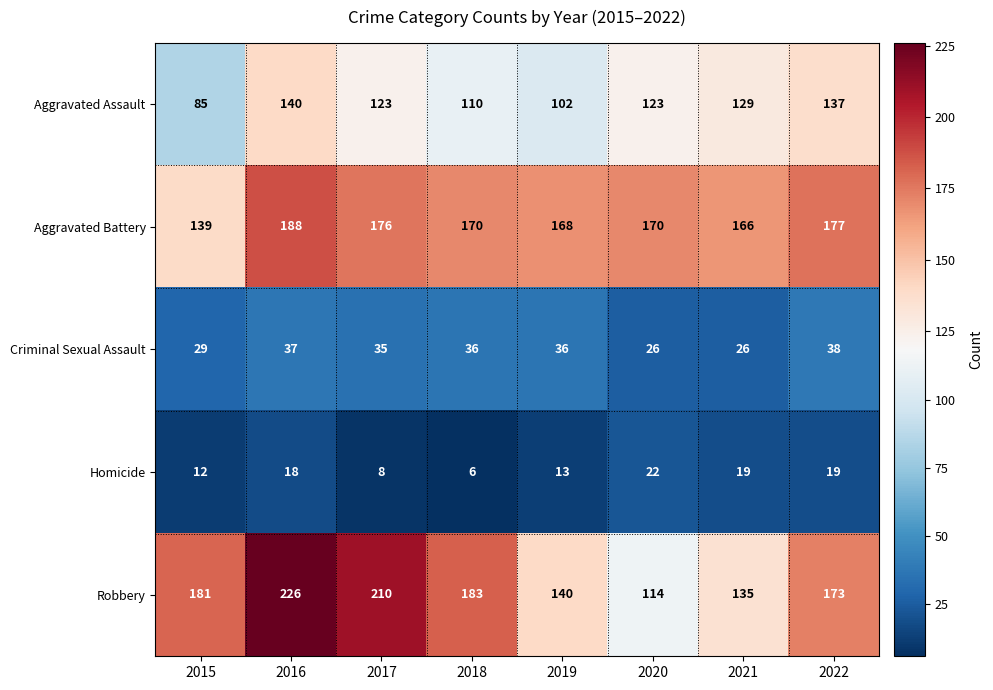

At which label does Aggravated Battery first exceed 170?

2016